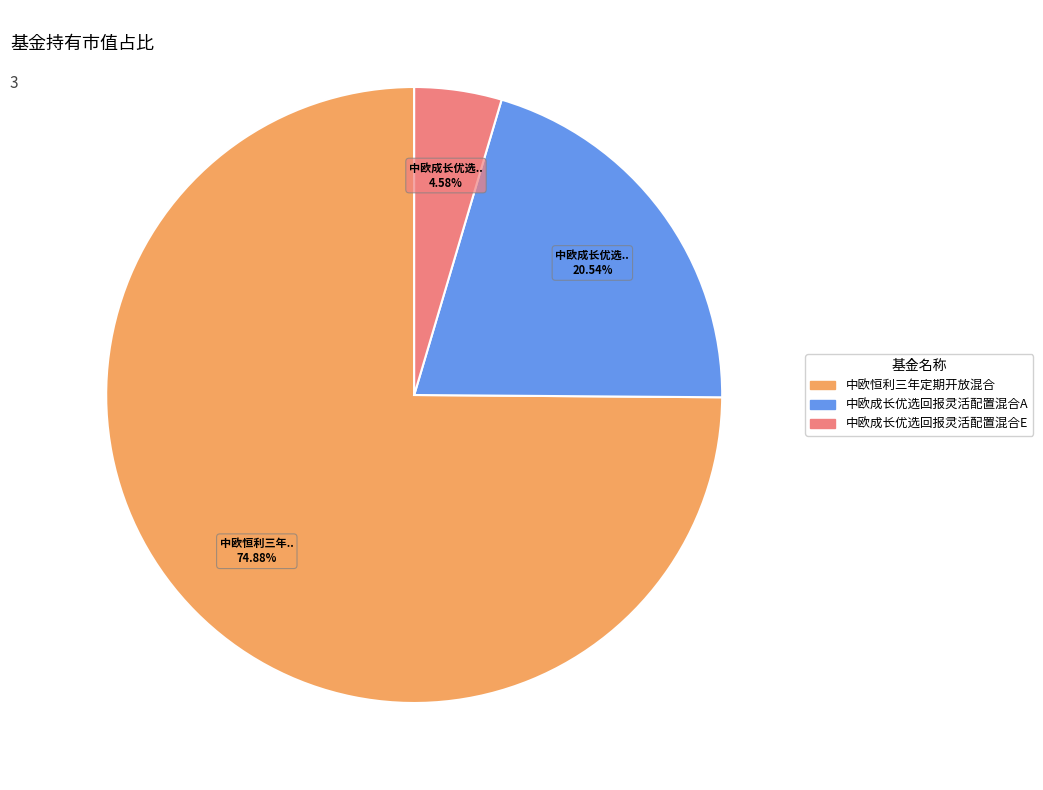

Which category accounts for the majority?

中欧恒利三年定期开放混合